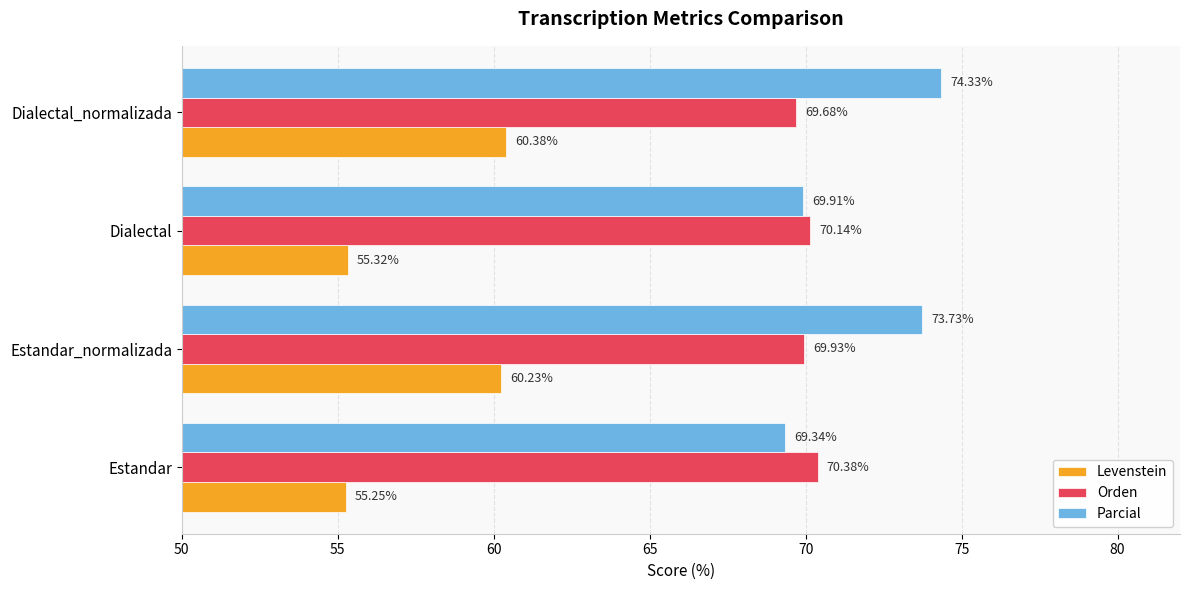

What is the difference between the maximum and minimum values in the Levenstein series?

5.1